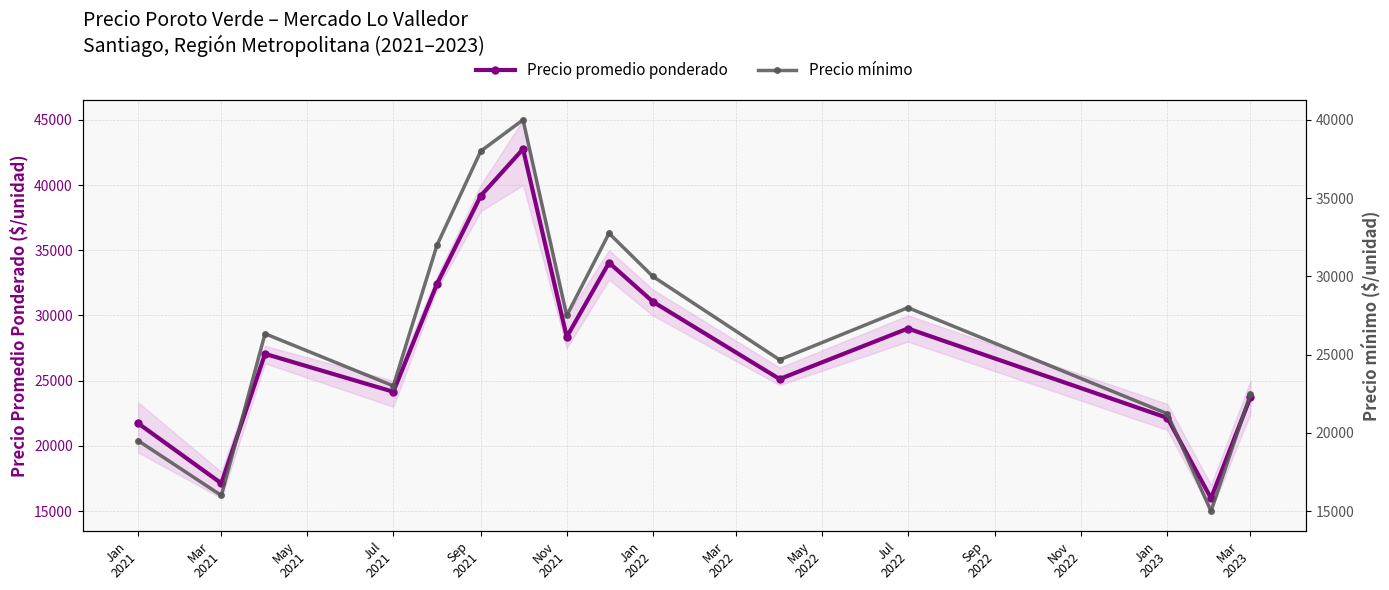

List the series in order of their peak value, highest first.

Precio promedio ponderado, Precio mínimo